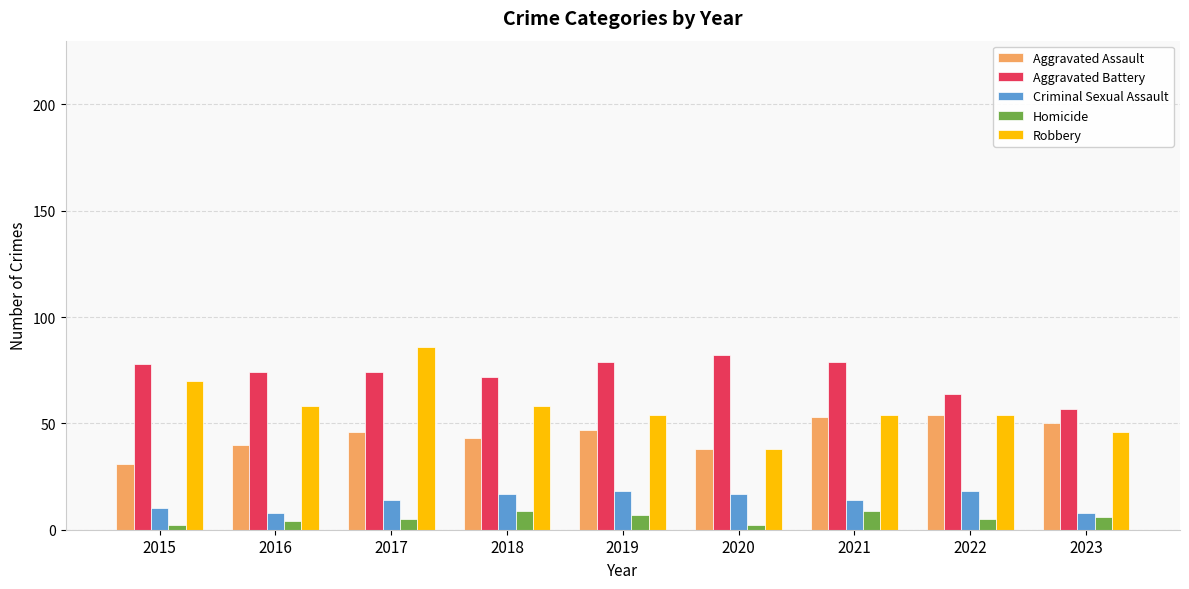

Which series changed the most between 2017 and 2019?

Robbery